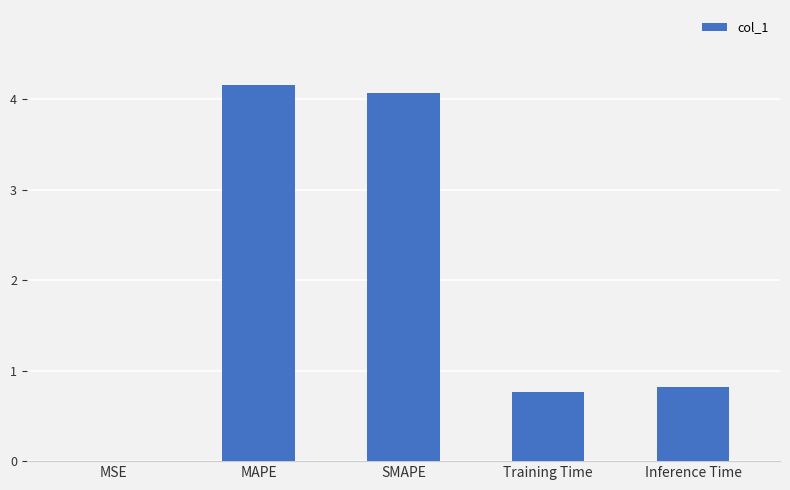

What is the sum of all values?

9.8